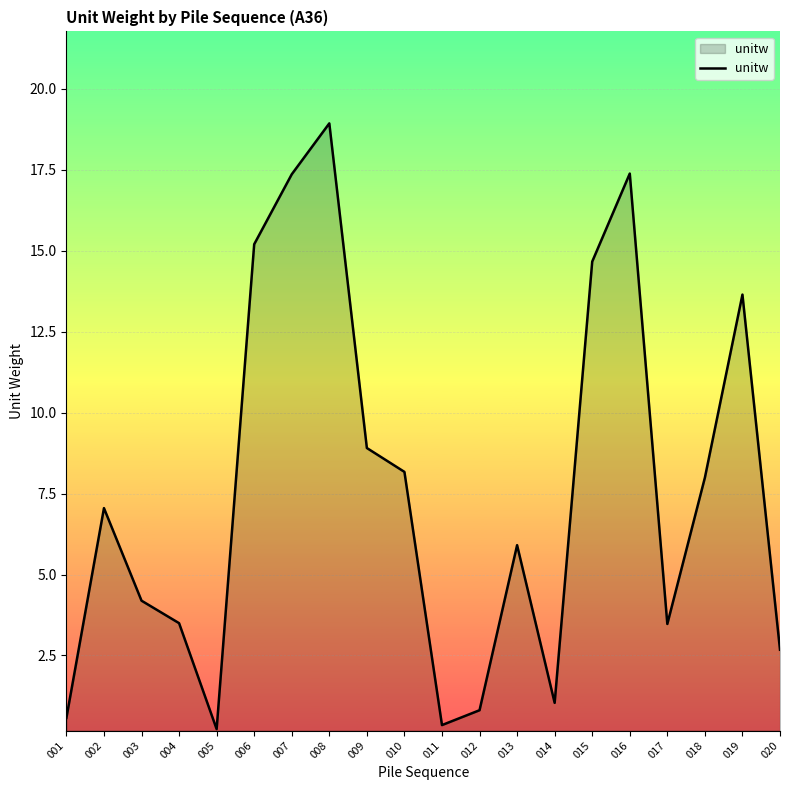

What is the difference between the values at 006 and 015?

0.5